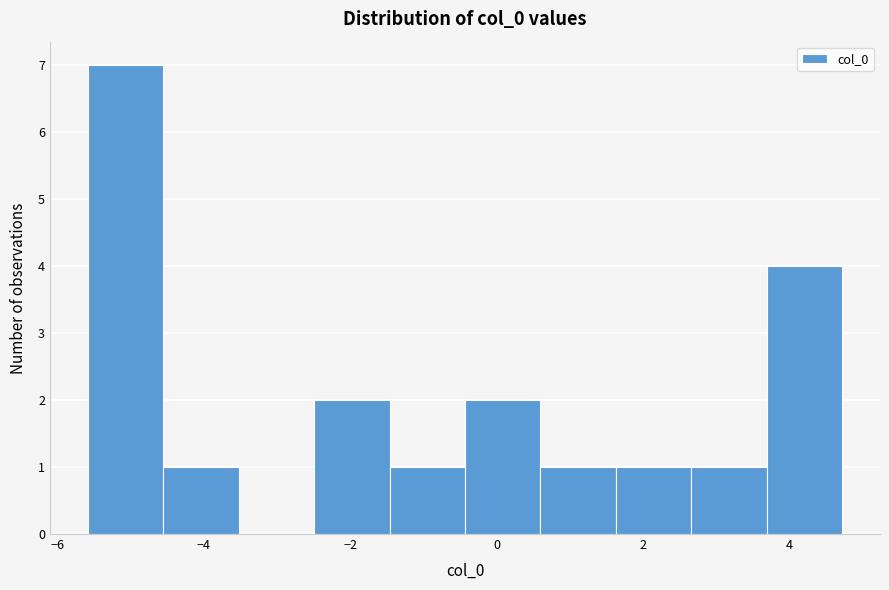

How tall is the bar that spans -1.4 to -0.4 on the x-axis? Neither the bar edges nor the heights are printed on the chart, so give them approximately, as read against the axes.

1